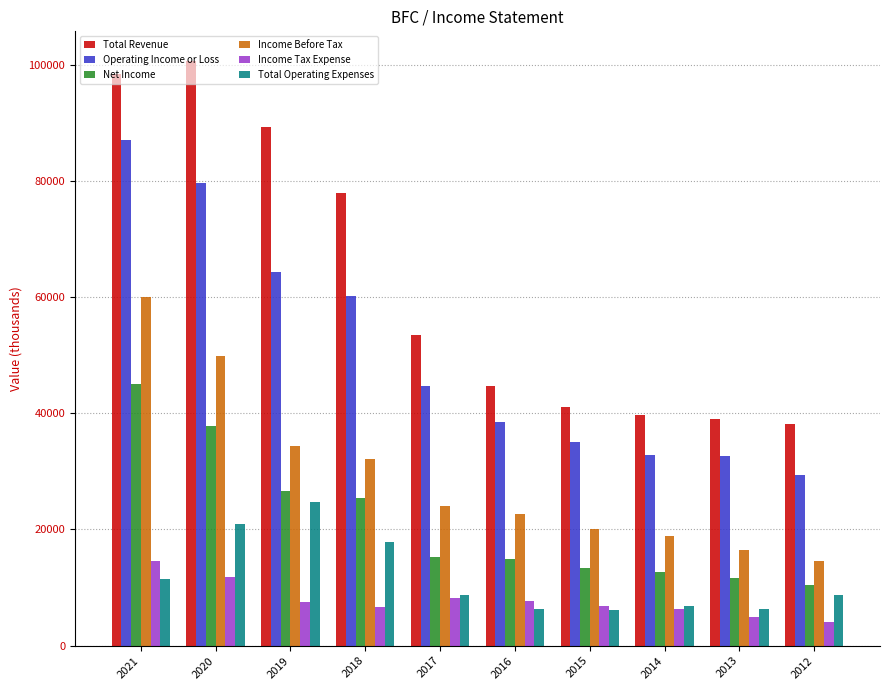

How many bars are there in each group?

6